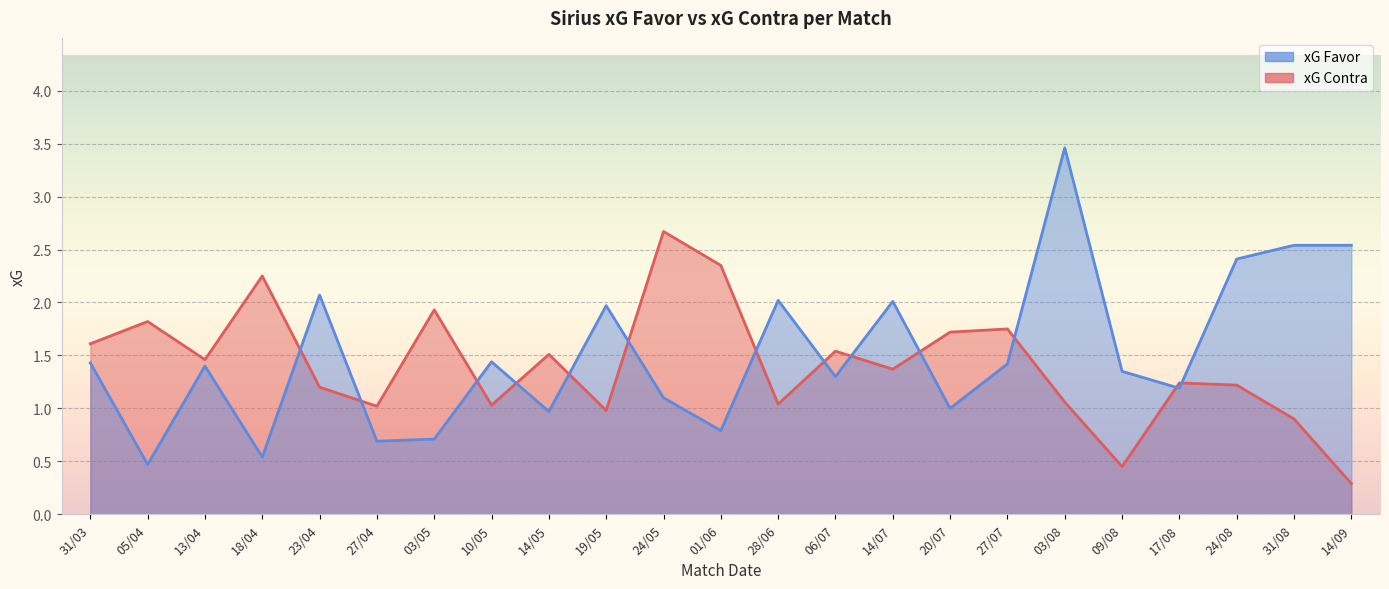

List the labels in order of xG Contra value, largest first.

24/05, 01/06, 18/04, 03/05, 05/04, 27/07, 20/07, 31/03, 06/07, 14/05, 13/04, 14/07, 17/08, 24/08, 23/04, 03/08, 28/06, 10/05, 27/04, 19/05, 31/08, 09/08, 14/09